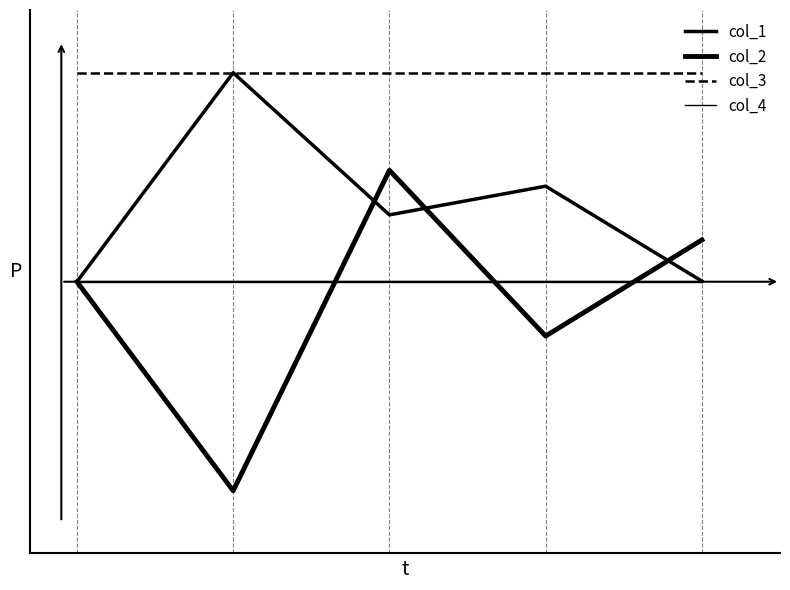

Does the chart have visible grid lines?

No